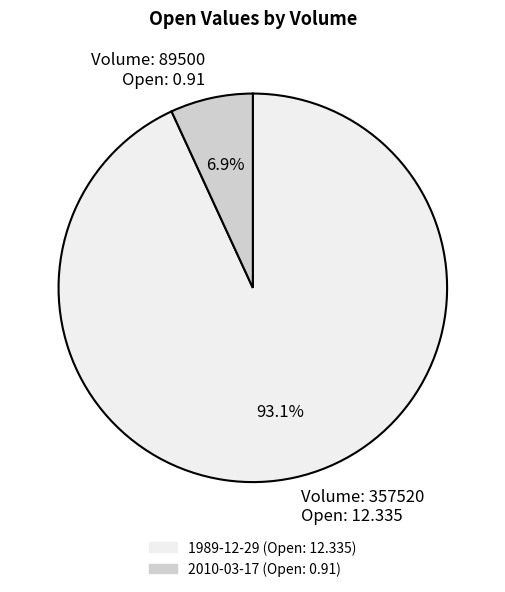

Is there any slice that represents more than half of the pie?

Yes